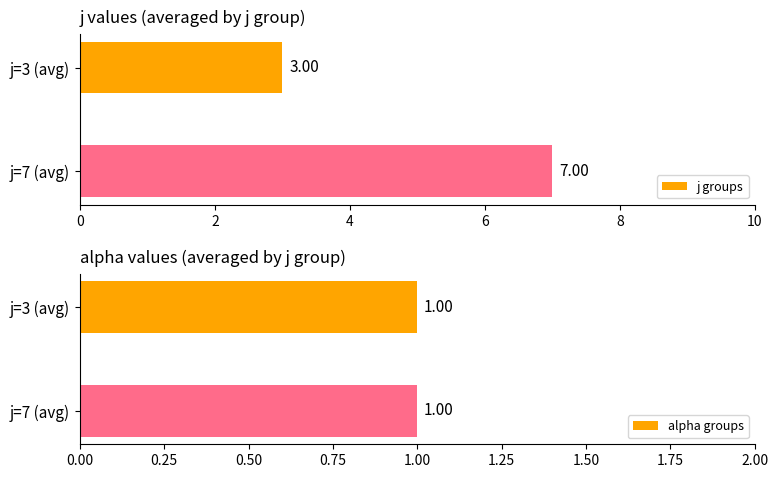

List the series in order of their peak value, highest first.

j groups, alpha groups